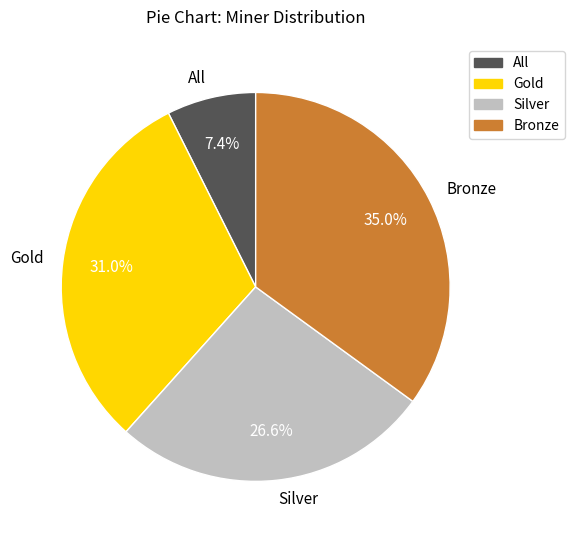

To the nearest percent, what is the difference between the largest and smallest slice percentages?

28%